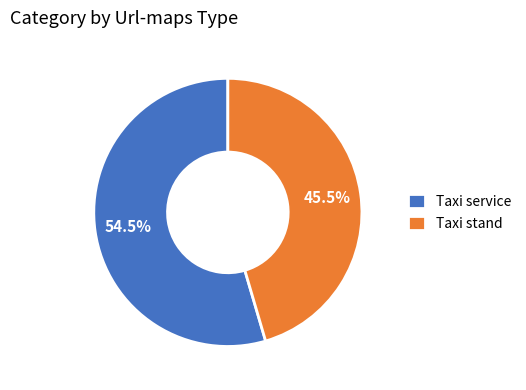

What is the total percentage of Taxi service and Taxi stand?

100.0%